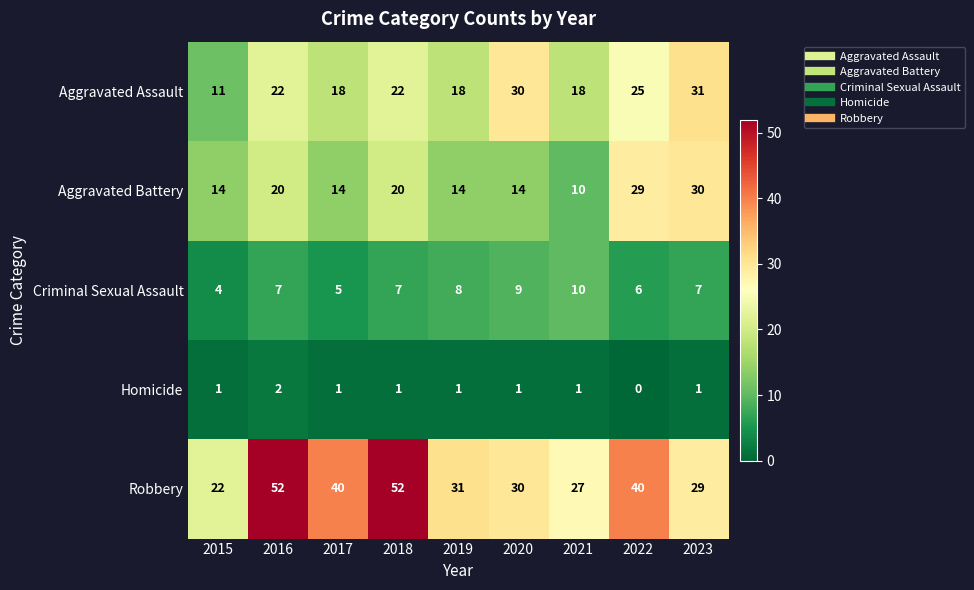

Between 2016 and 2023, which series saw the biggest shift?

Robbery